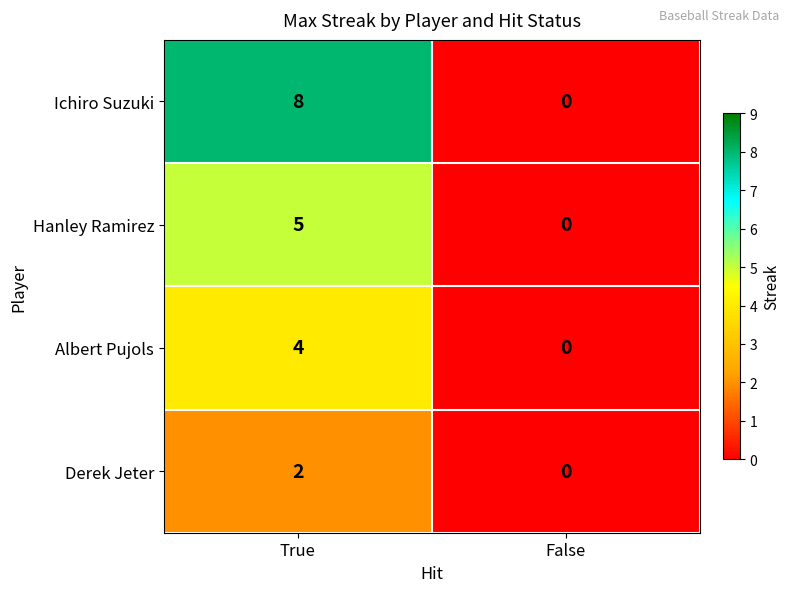

What is the sum of the Hanley Ramirez values at False and True?

5